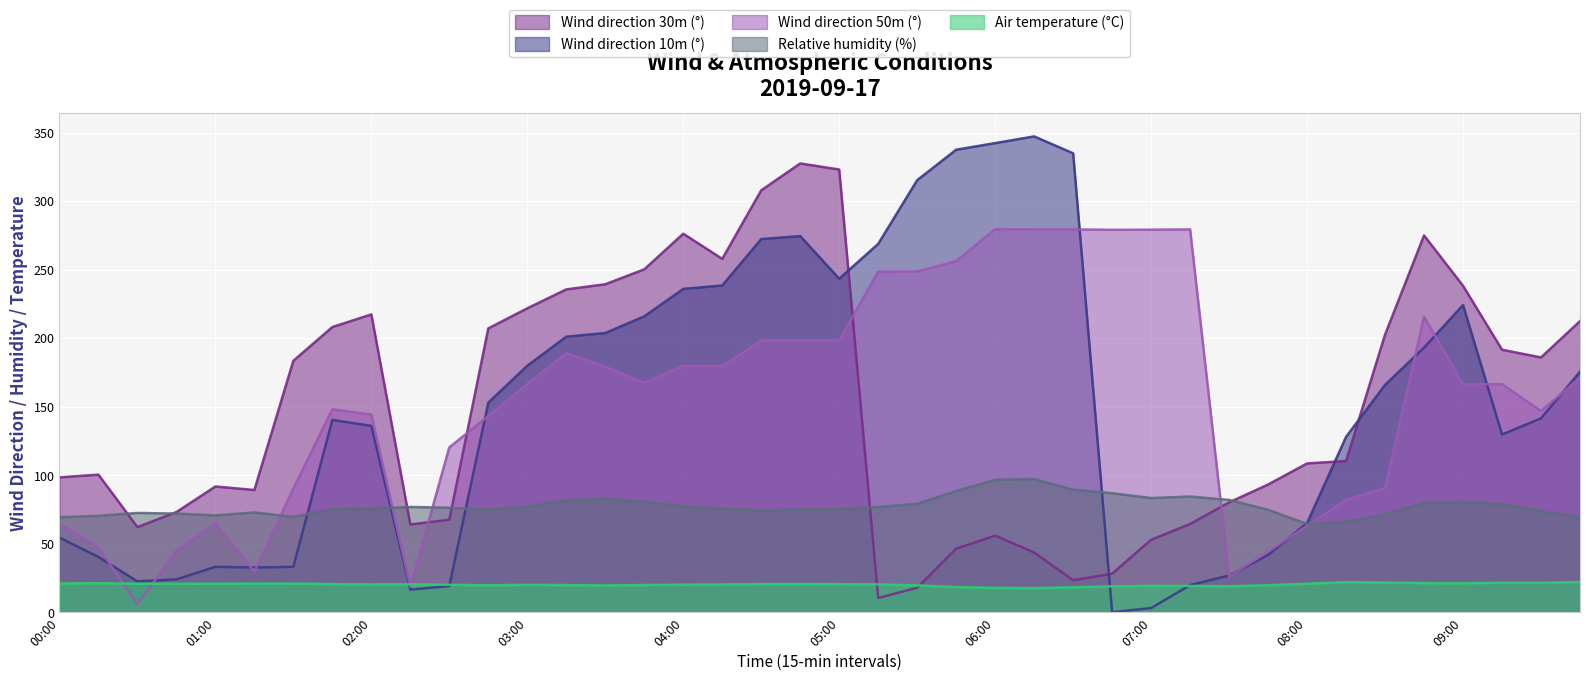

Which category has the highest value in the Air temperature (°C) series?

2019-09-17 09:45